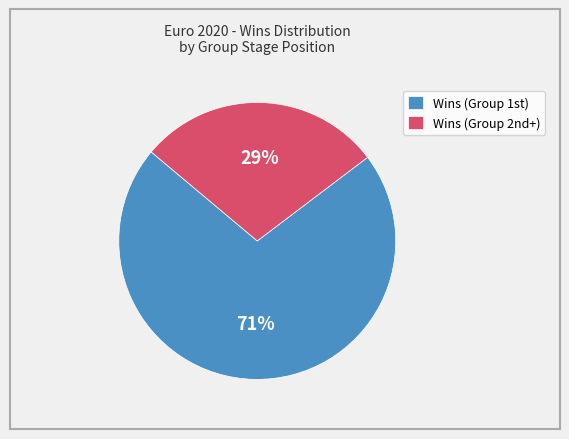

Rank the categories by value from highest to lowest.

Wins (Group 1st), Wins (Group 2nd+)